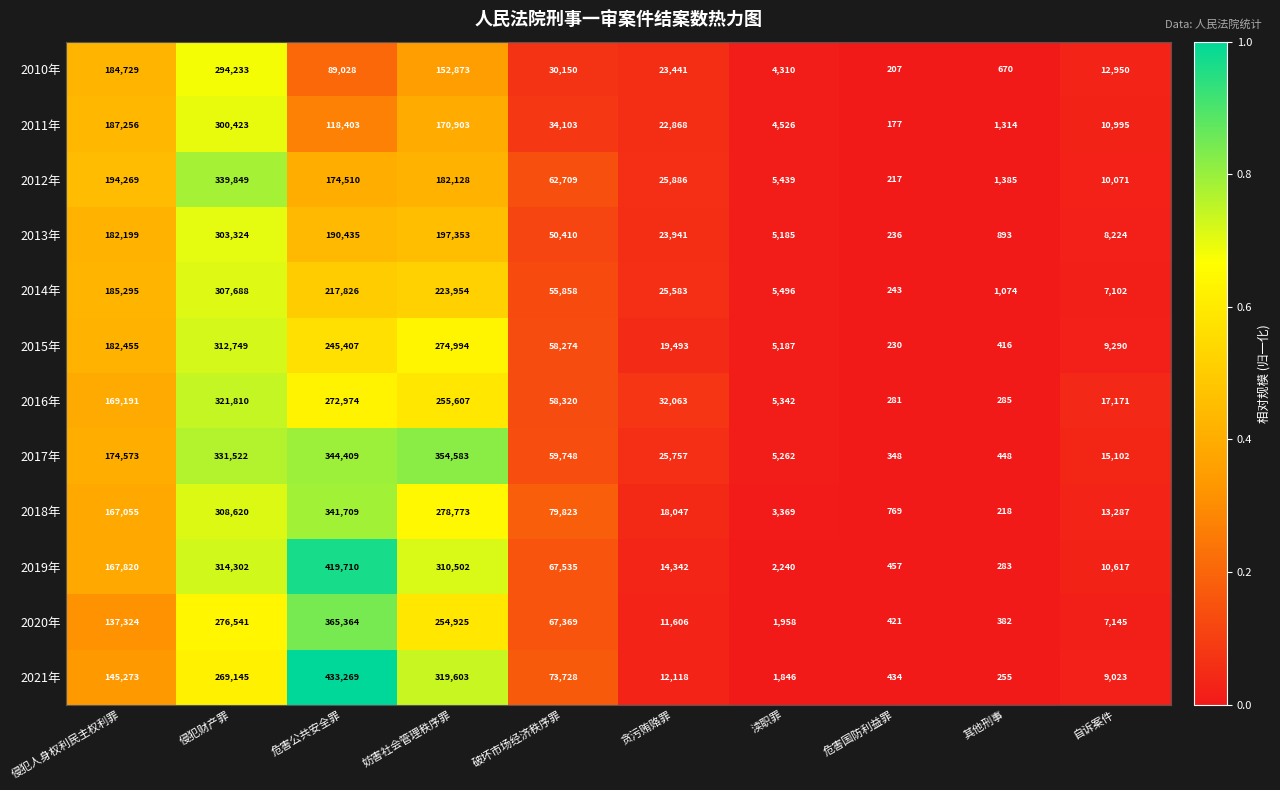

Which series has the largest total across all categories?

2017年